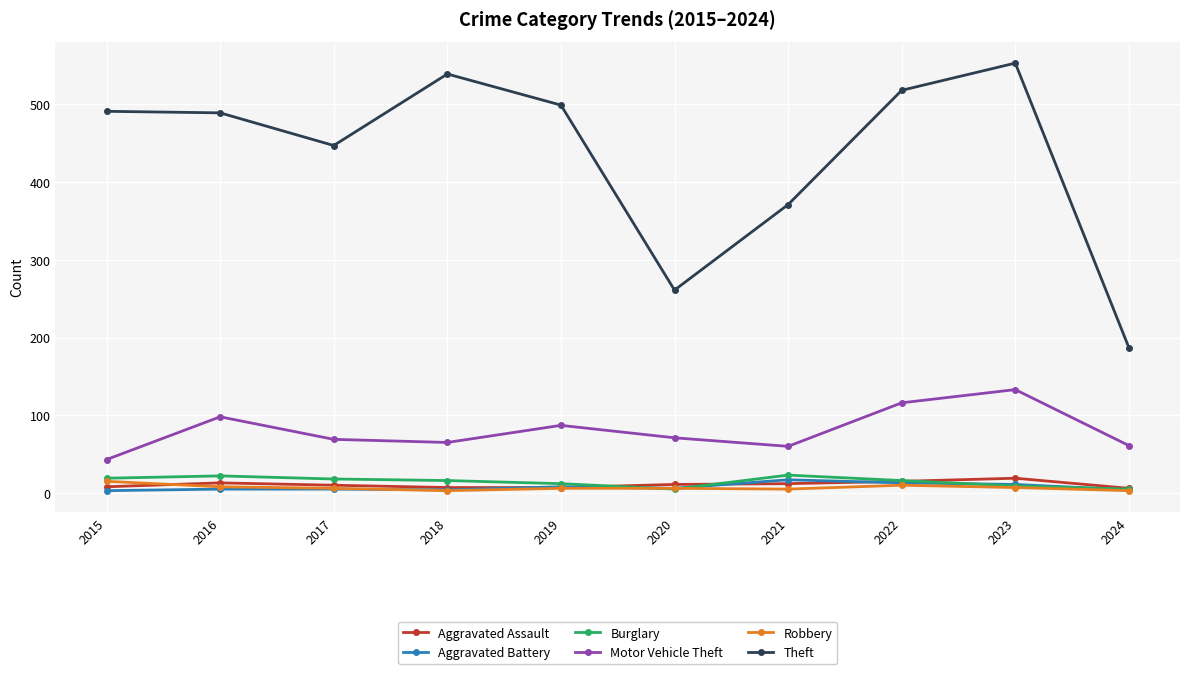

What is the value of the Theft point at the 6th from the left?

261